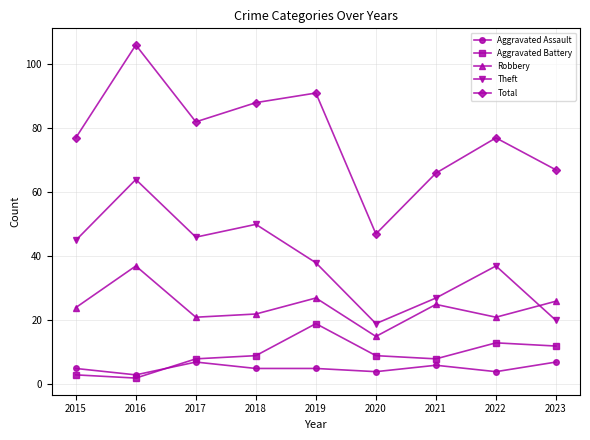

True or false: Robbery and Theft intersect in this chart.

True